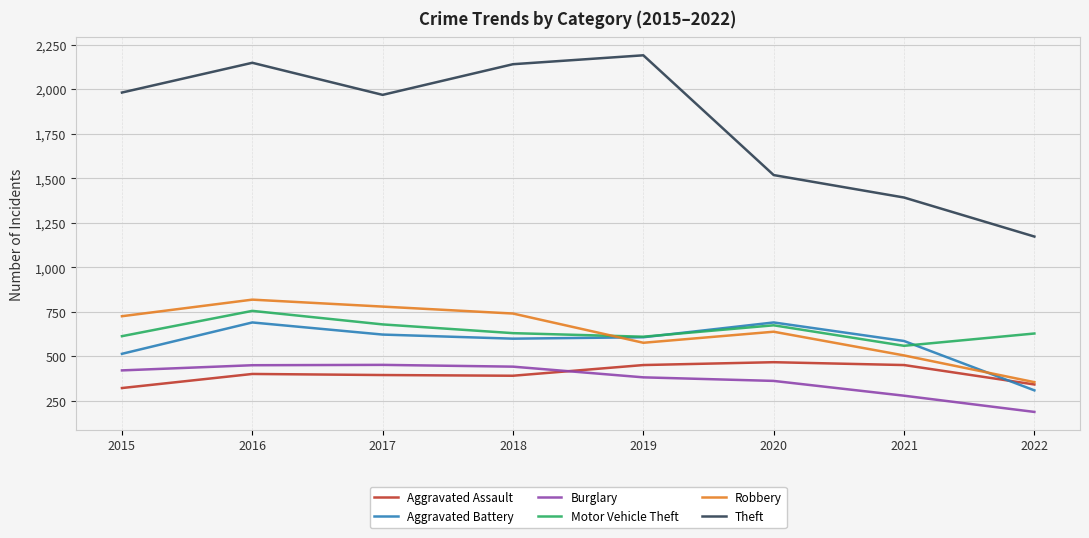

What is the total value across all series at 2019?

4821